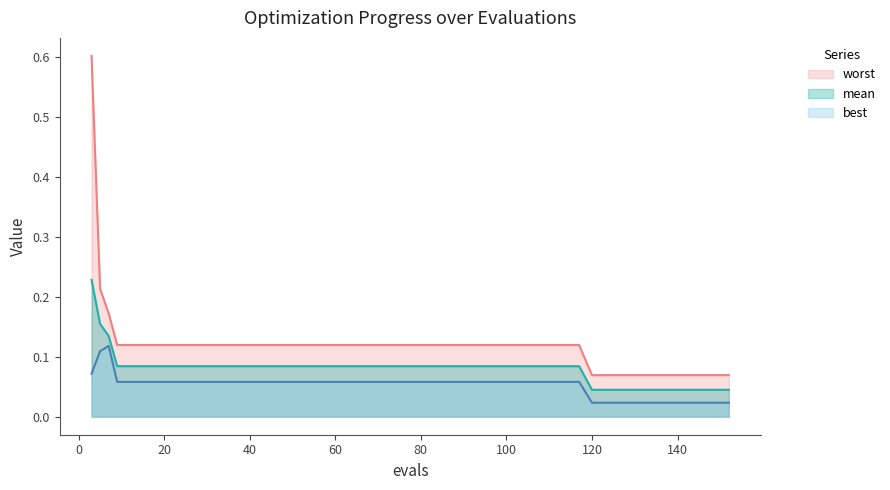

List the series in order of their peak value, lowest first.

best, mean, worst